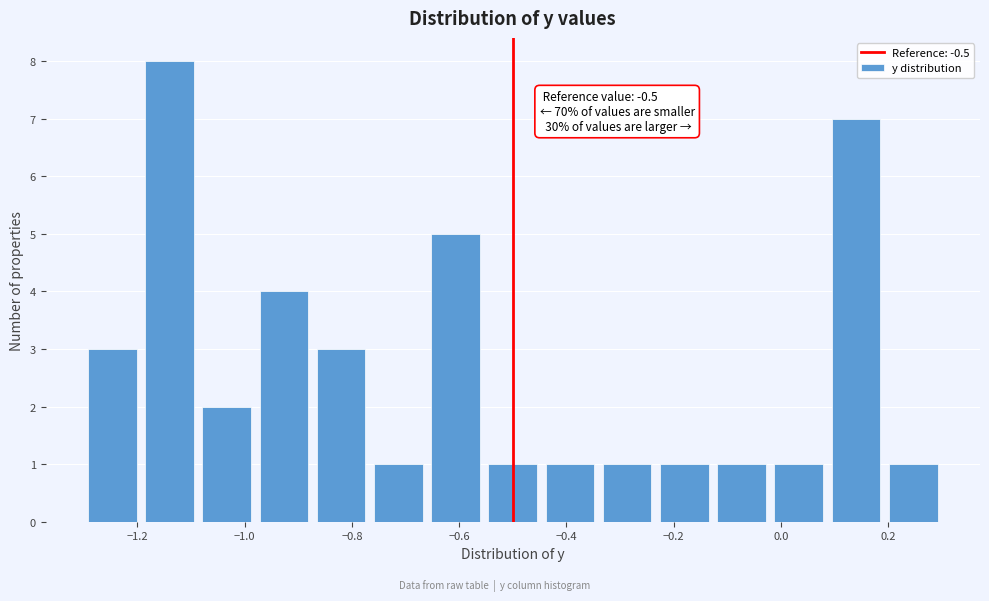

Which range on the x-axis has the tallest bar?

-1.20 to -1.08